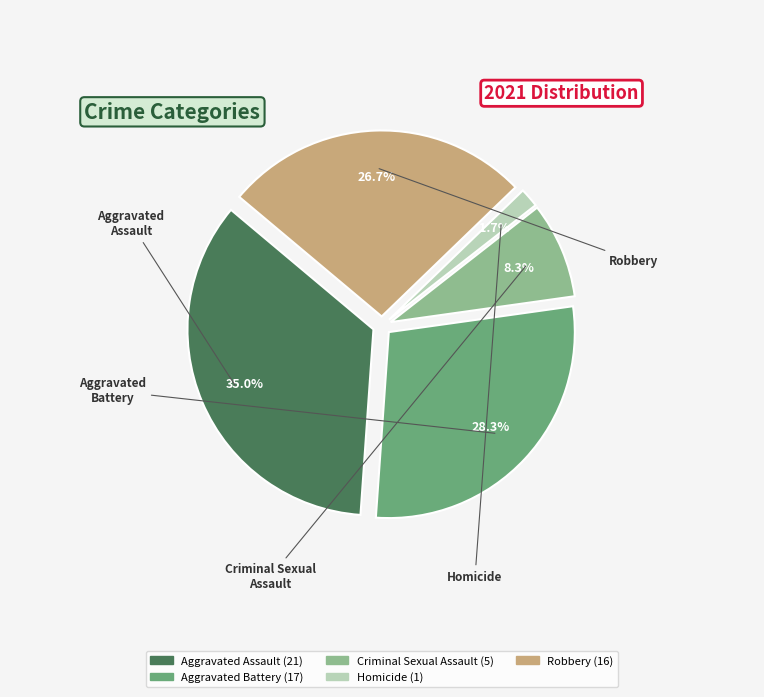

Which category has the smallest portion of the pie?

Homicide